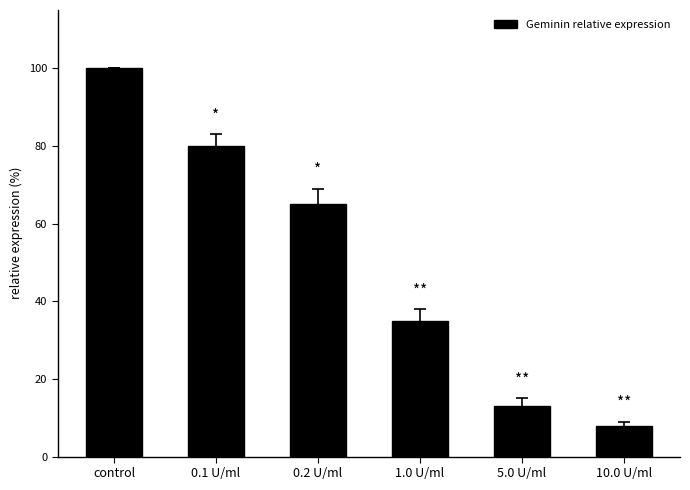

How many bars are there in total?

6